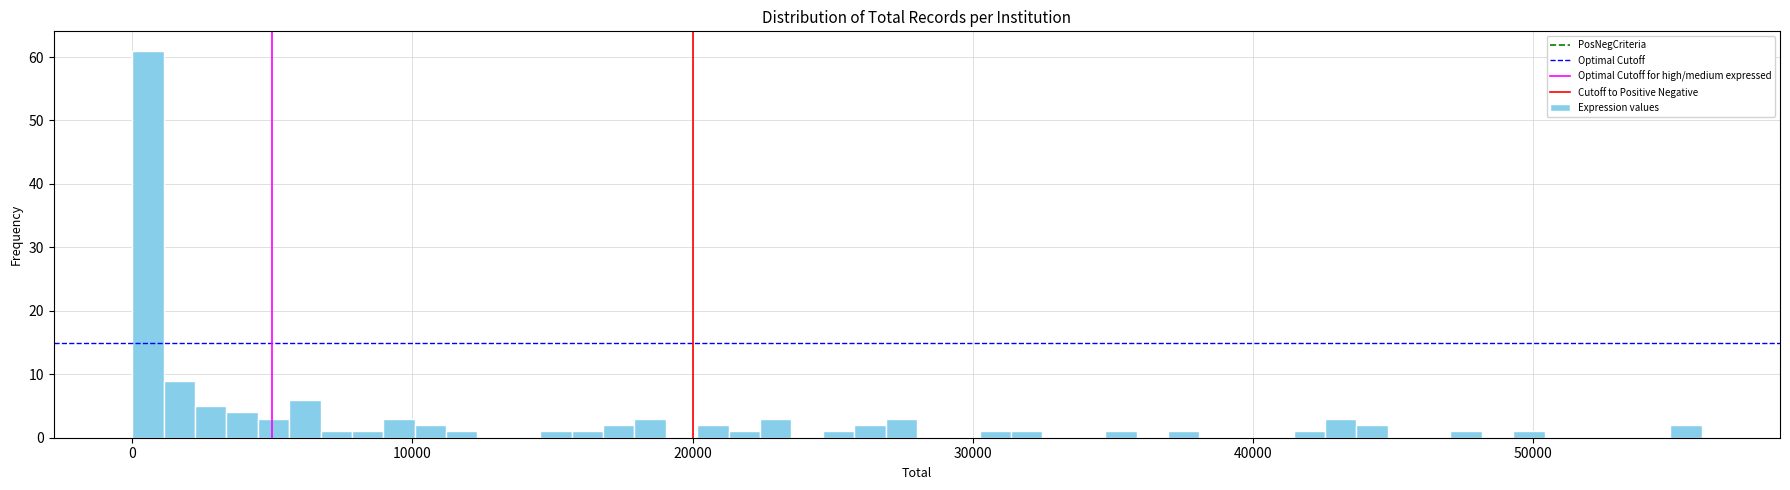

Around what value on the x-axis is the tallest bar? Give the approximate position of its centre, as read against the axis.

1000